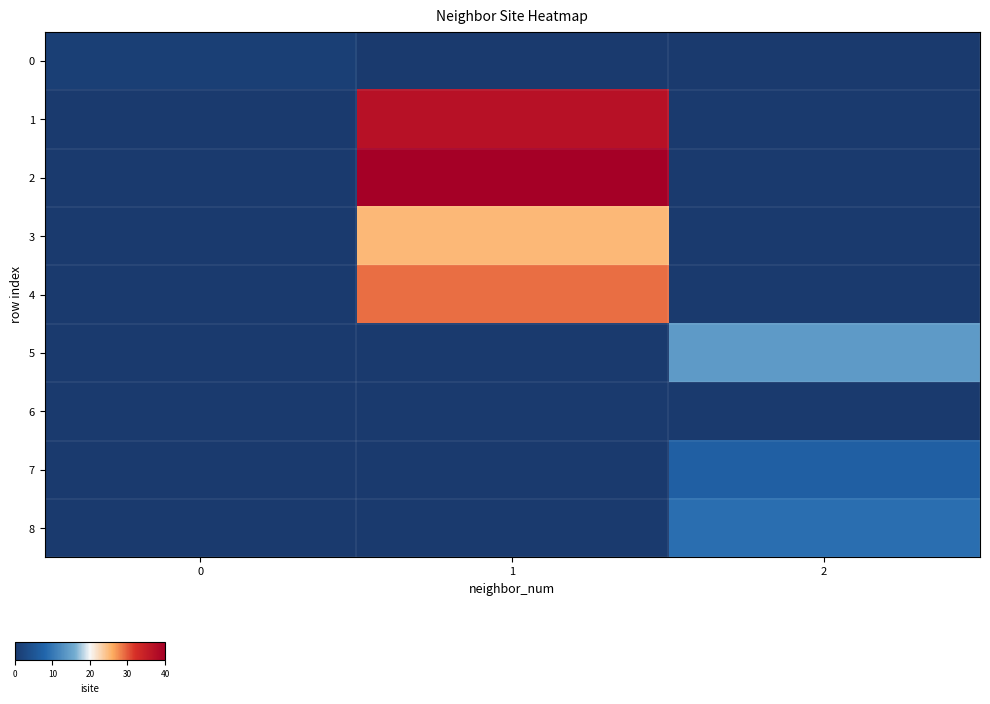

Which series changed the most between 0 and 2?

5